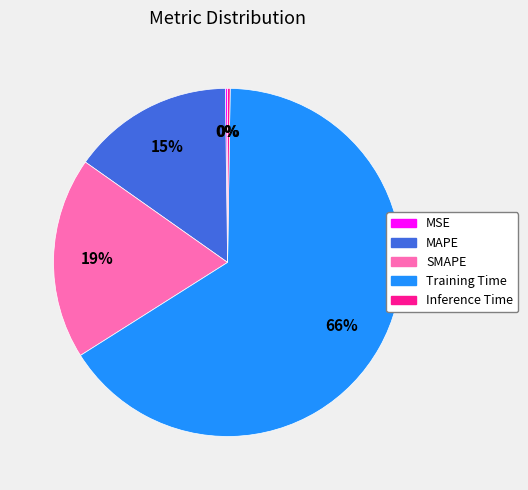

To the nearest percent, what is the difference between the largest and smallest slice percentages?

66%